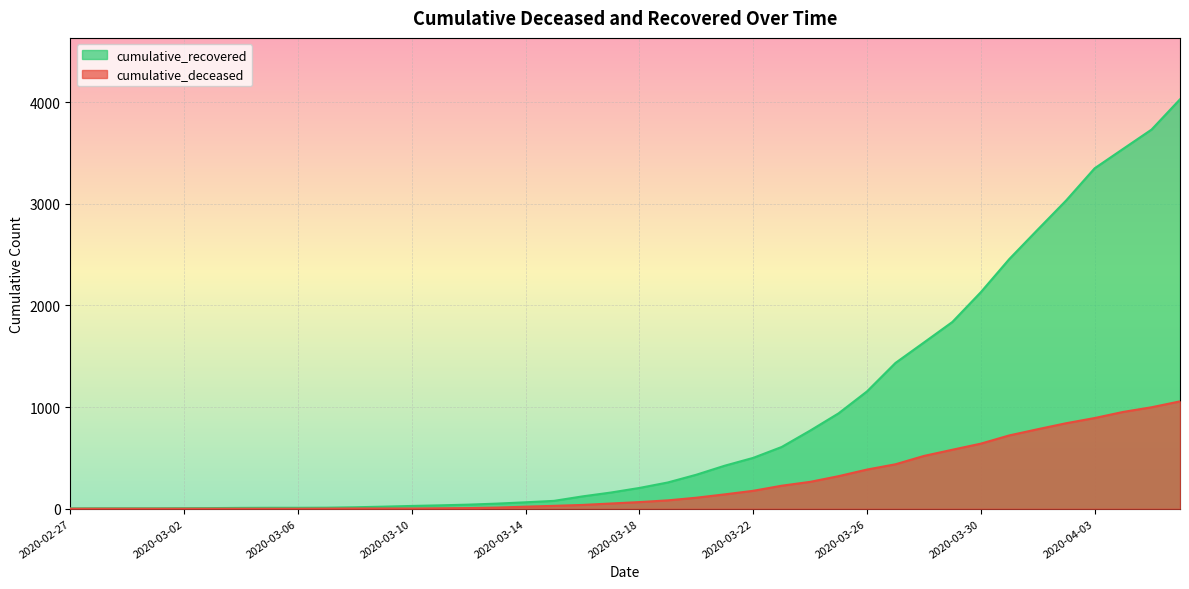

Which series has the largest total across all categories?

cumulative_recovered